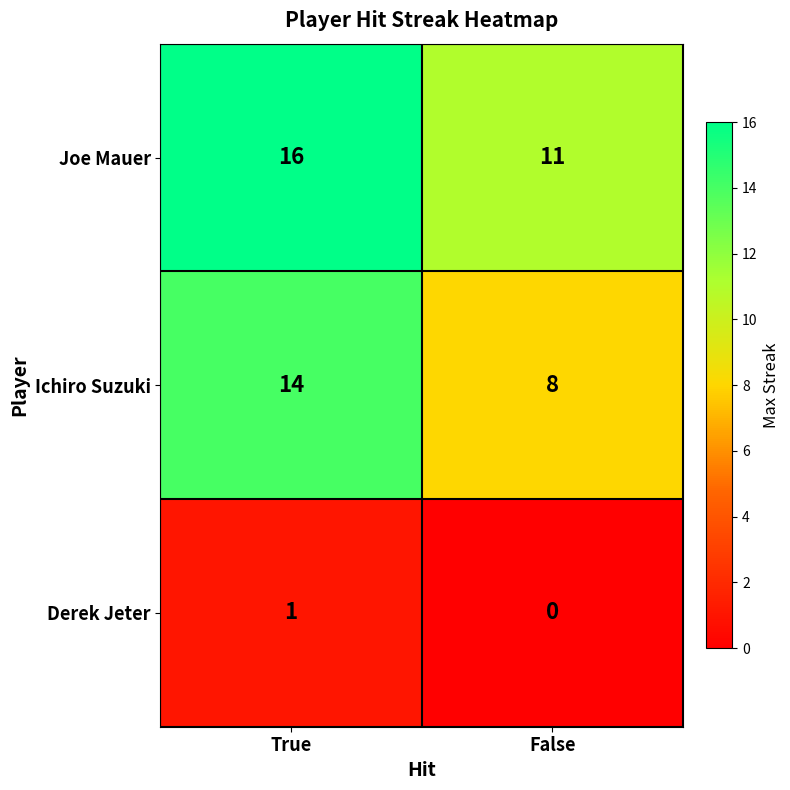

Reading left to right, list all the values displayed in this chart.

Joe Mauer: 16	11
Ichiro Suzuki: 14	8
Derek Jeter: 1	0